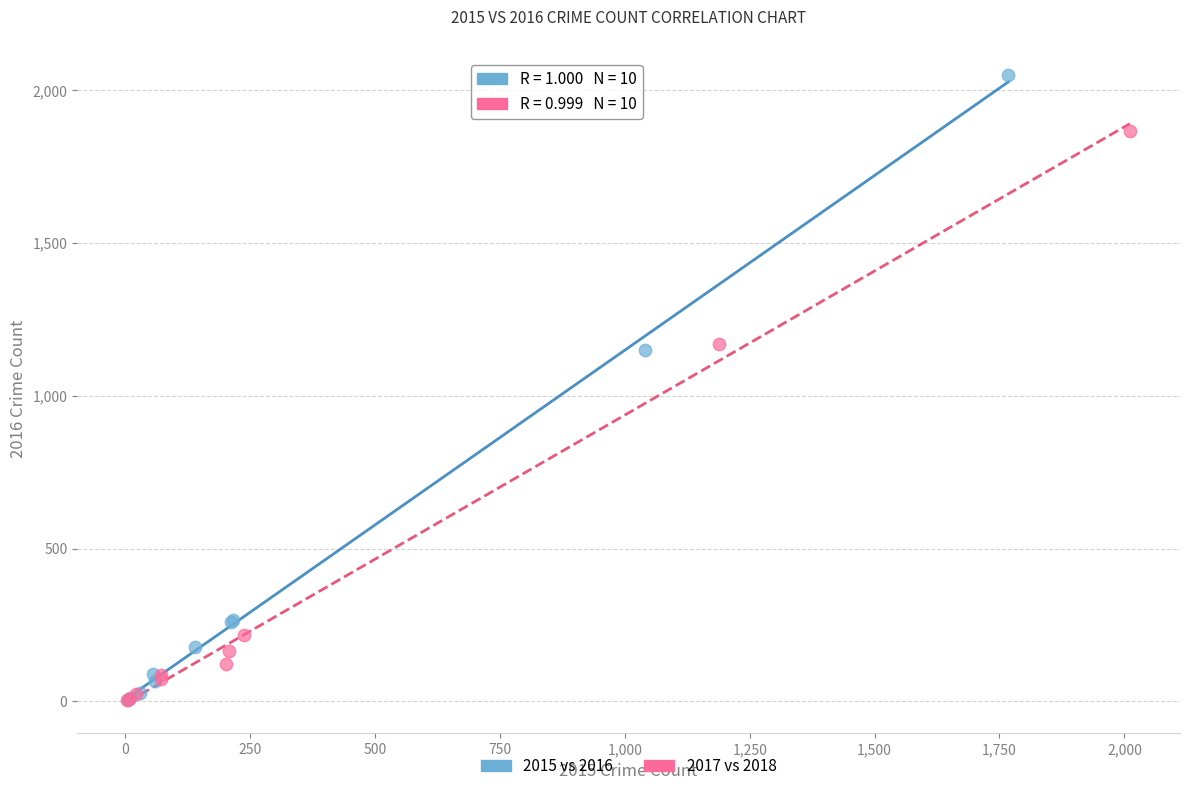

Which series has the widest spread of Y values?

2015 vs 2016